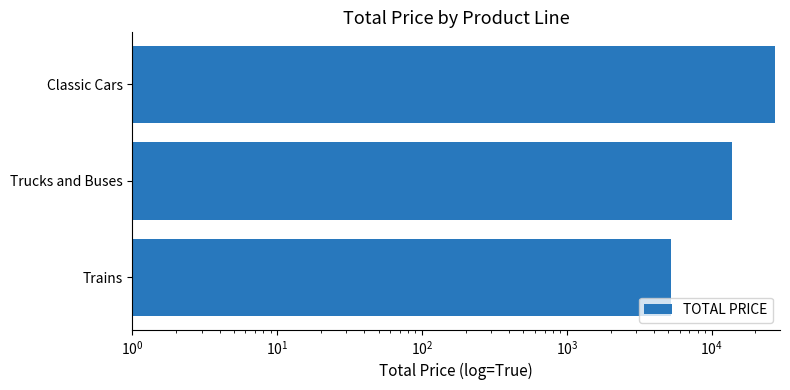

Are the bars horizontal?

Yes